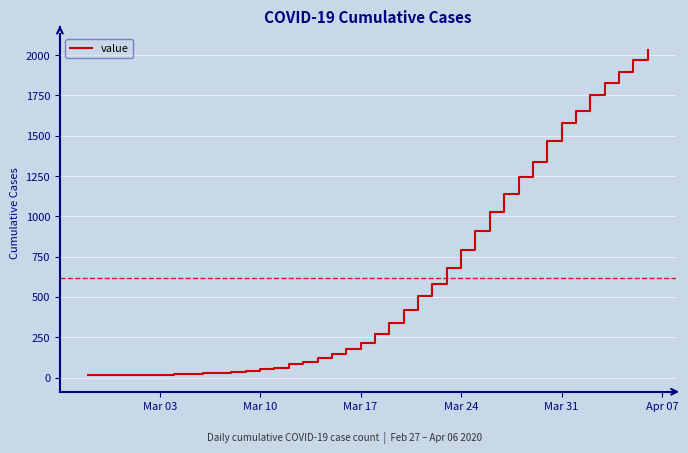

What is the maximum value shown in the chart?

2032